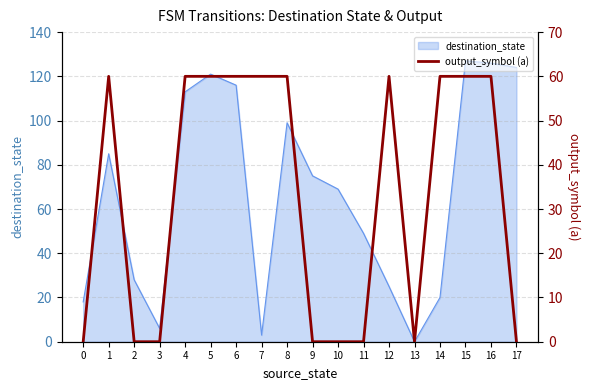

How many lines are shown in the chart?

1